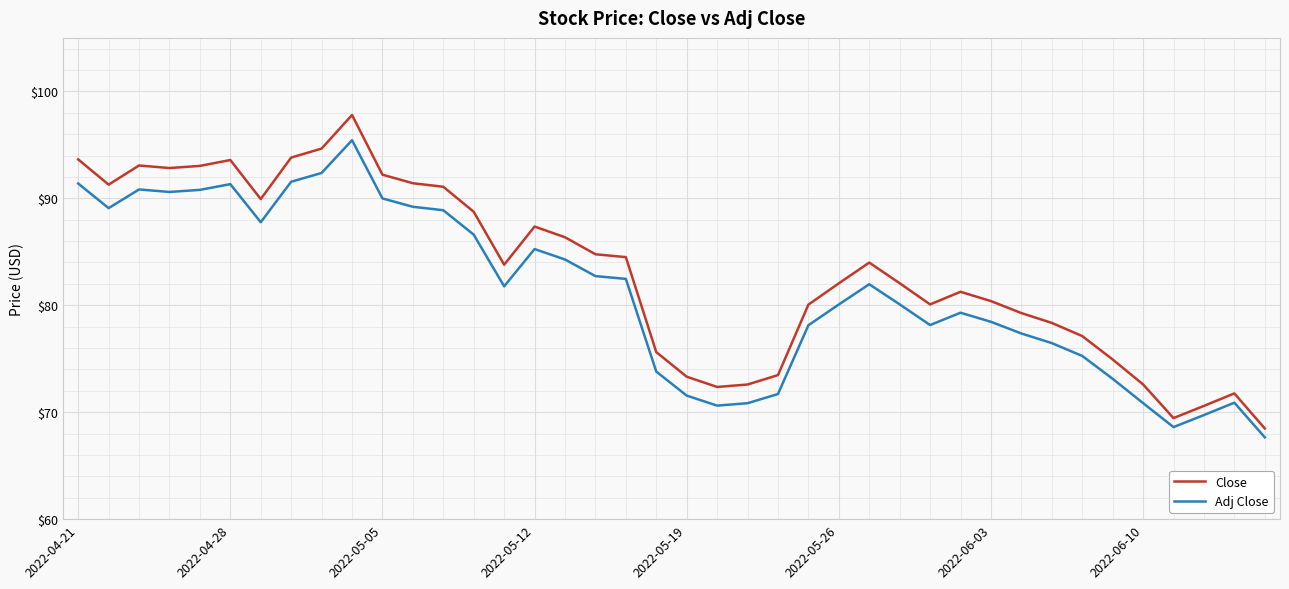

List the series in order of their peak value, lowest first.

Adj Close, Close